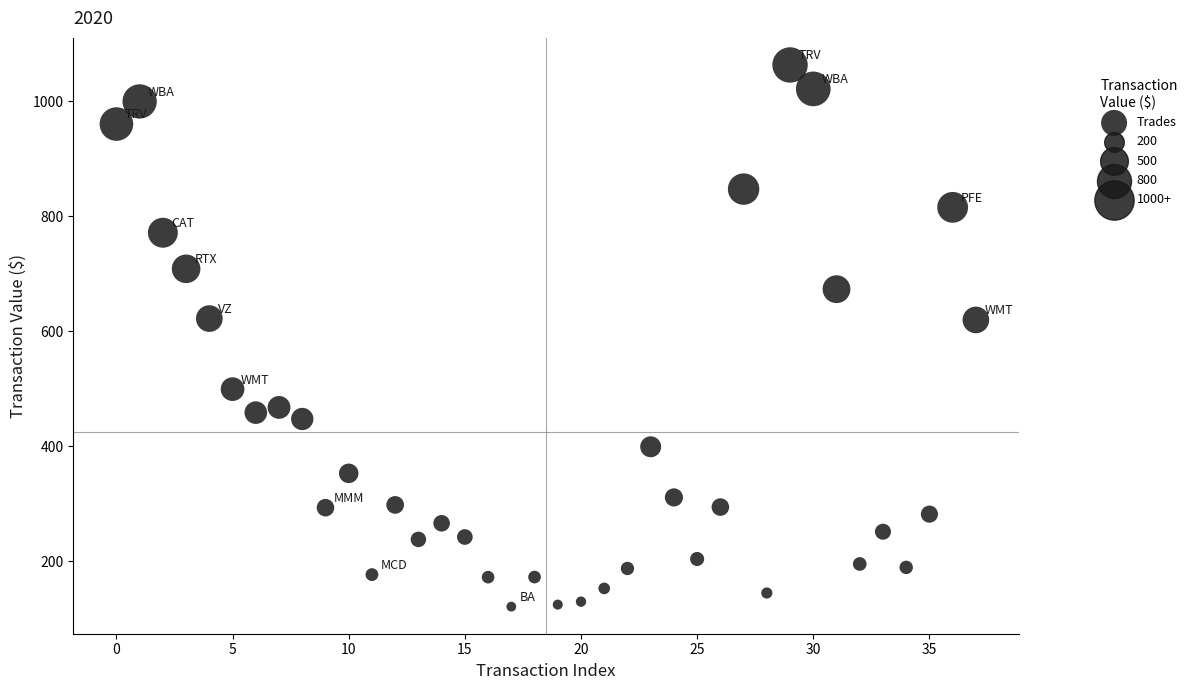

What is the range of Y values (max minus min)?

942.5